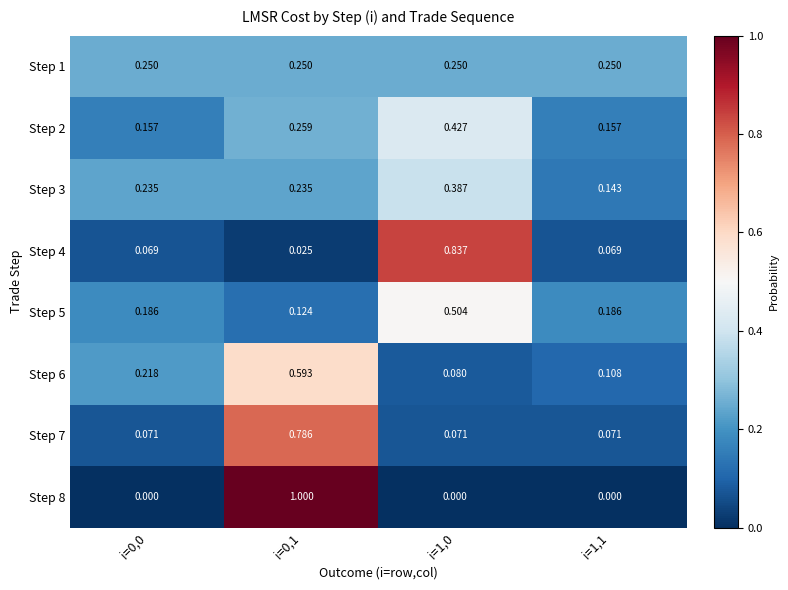

Is the value of Step 7 at i=1,0 greater than the value of Step 3 at i=0,0?

No